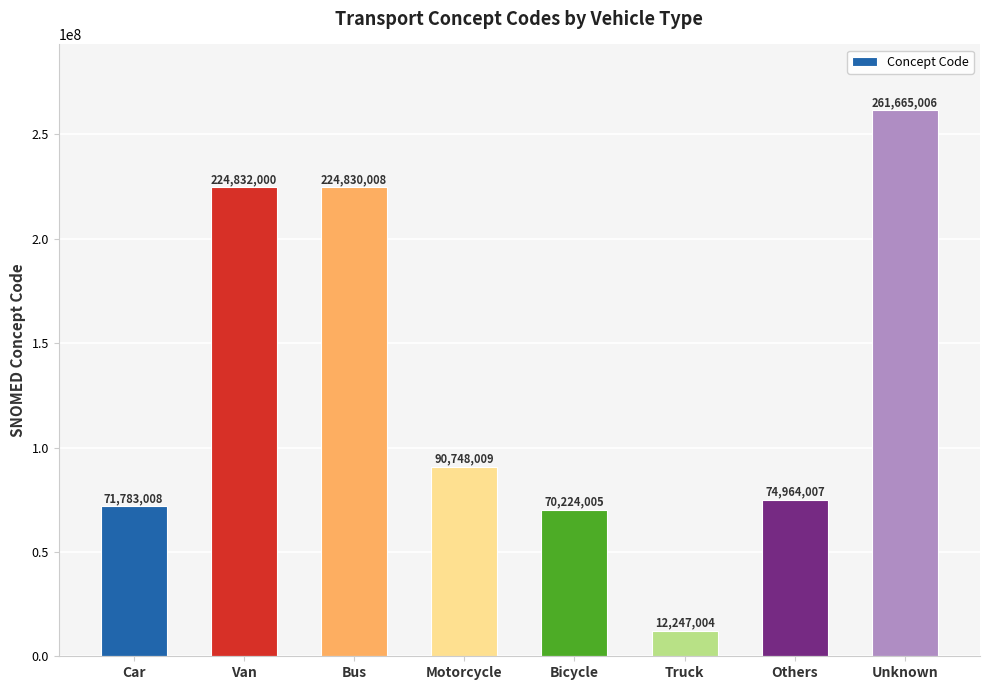

How many bars are there in total?

8